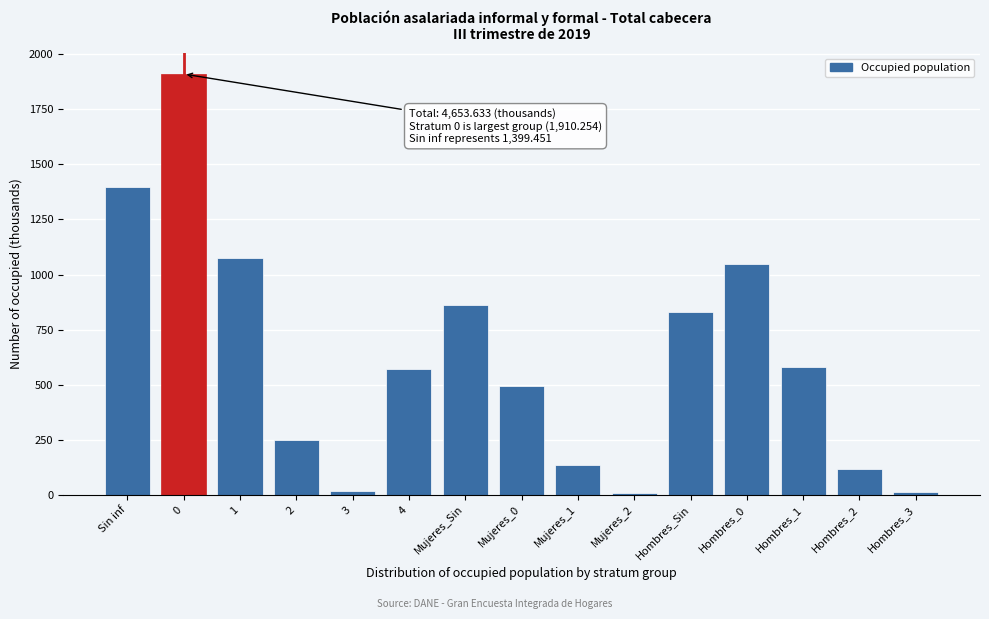

What is the value of the 6th bar from the left?

571.2